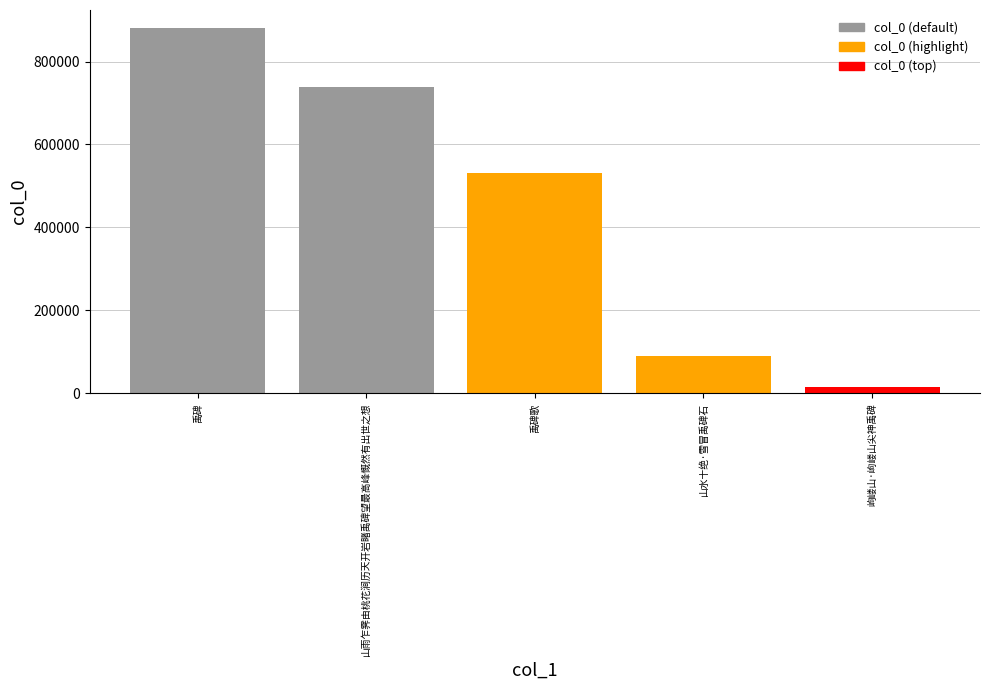

Is it true that the value at 山雨乍霁由桃花涧历天开岩睹禹碑望最高峰慨然有出世之想 is 737480?

True